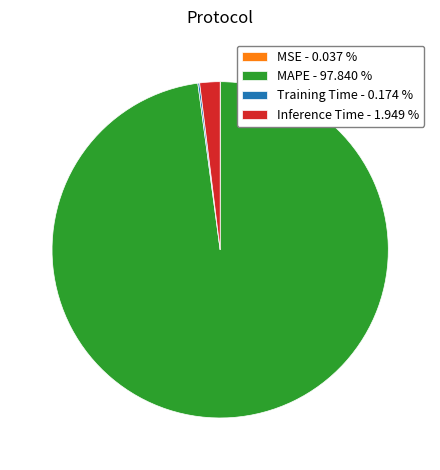

What is the largest slice in the pie chart?

MAPE